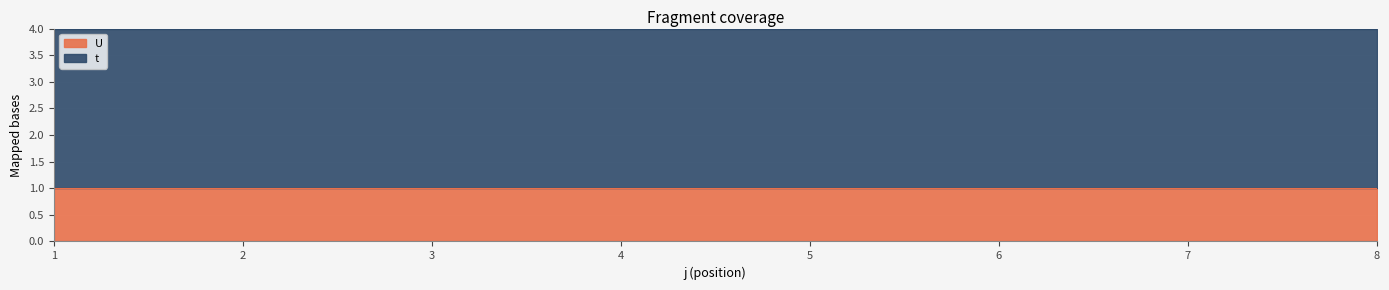

Reading left to right, transcribe all the data shown in this chart.

t: 3	3	3	3	3	3	3	3
U: 1	1	1	1	1	1	1	1